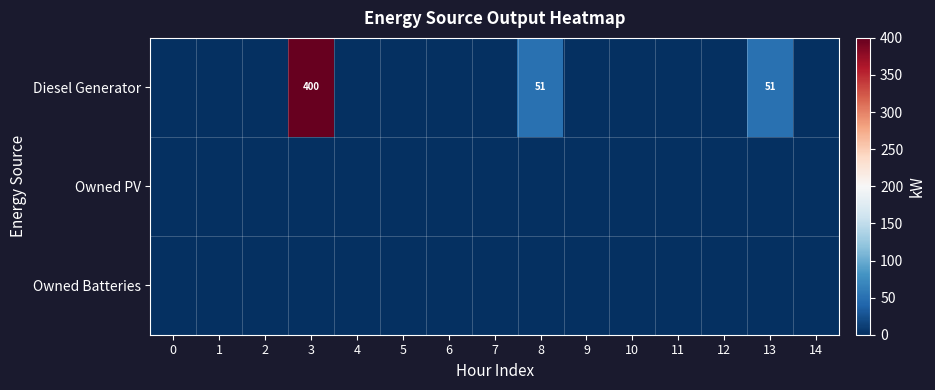

Is it true that Diesel Generator equals 400 at 3?

True